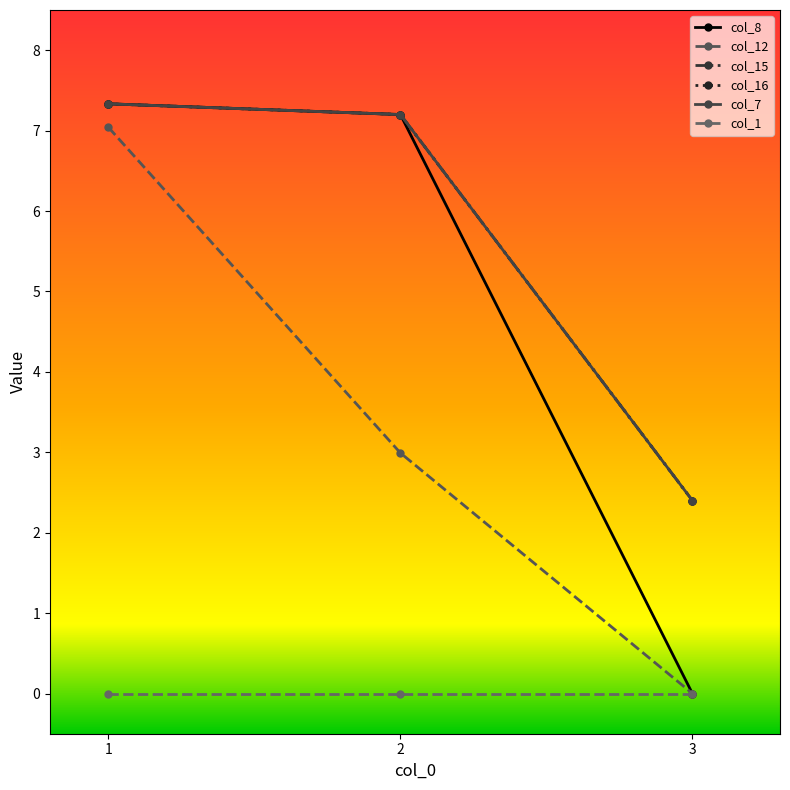

What is the difference between the maximum and minimum values in the col_12 series?

7.0